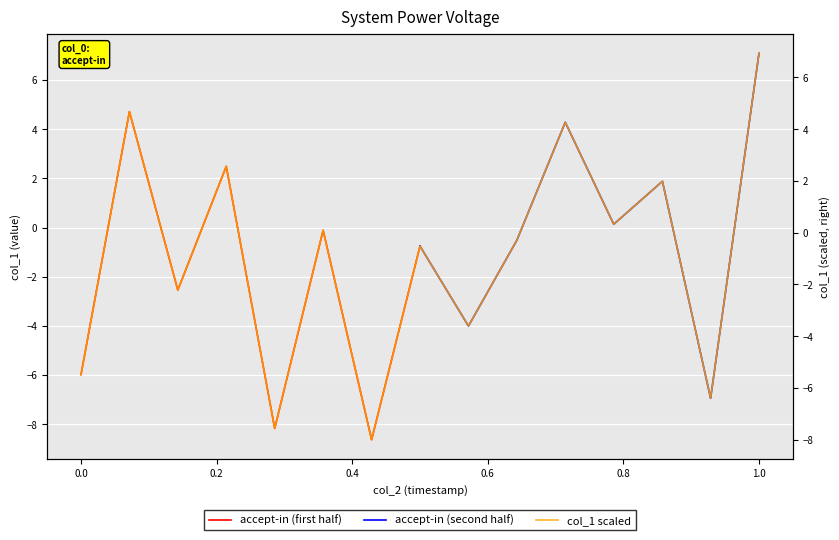

What is the minimum value for accept-in (first half)?

-8.6